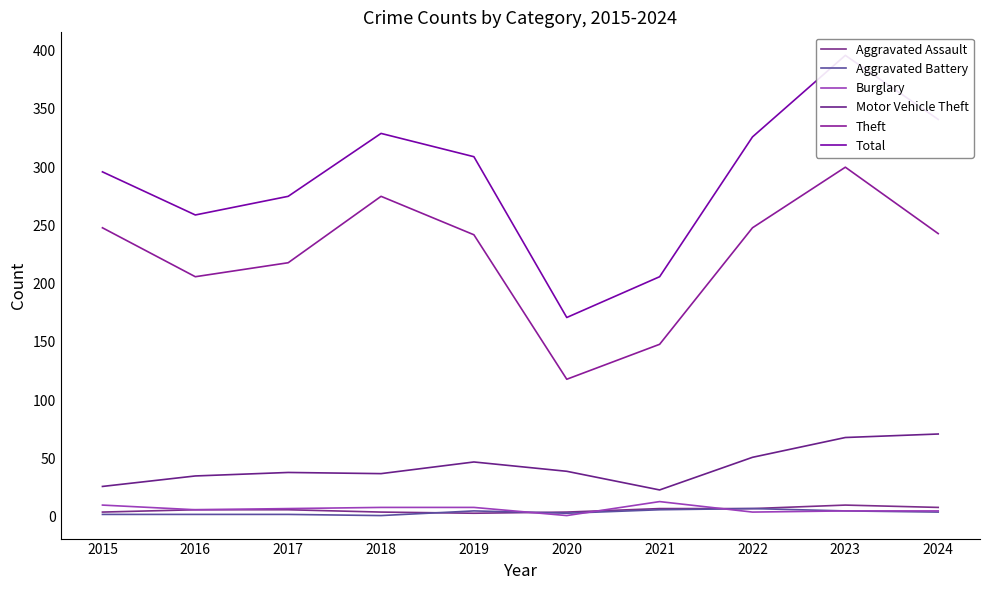

What is the total value across all series at 2015?

586